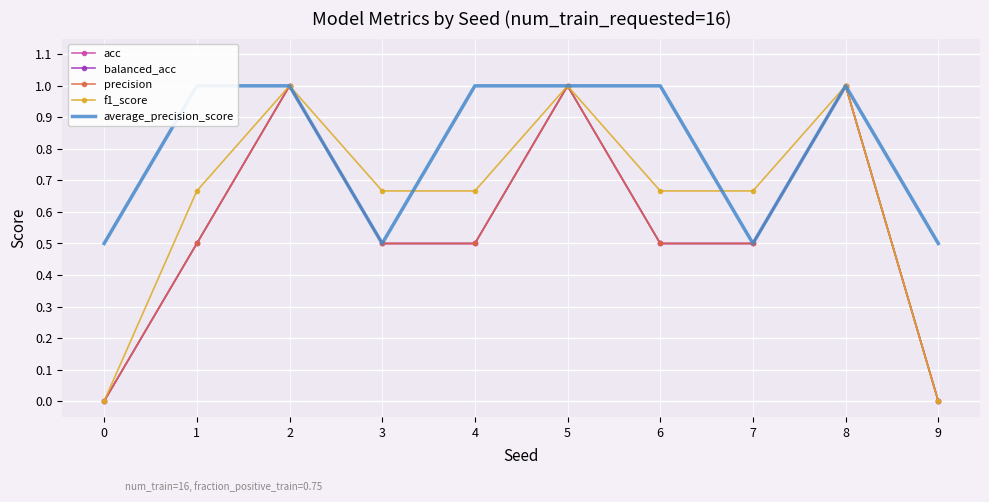

What is the average value of the precision series?

0.6